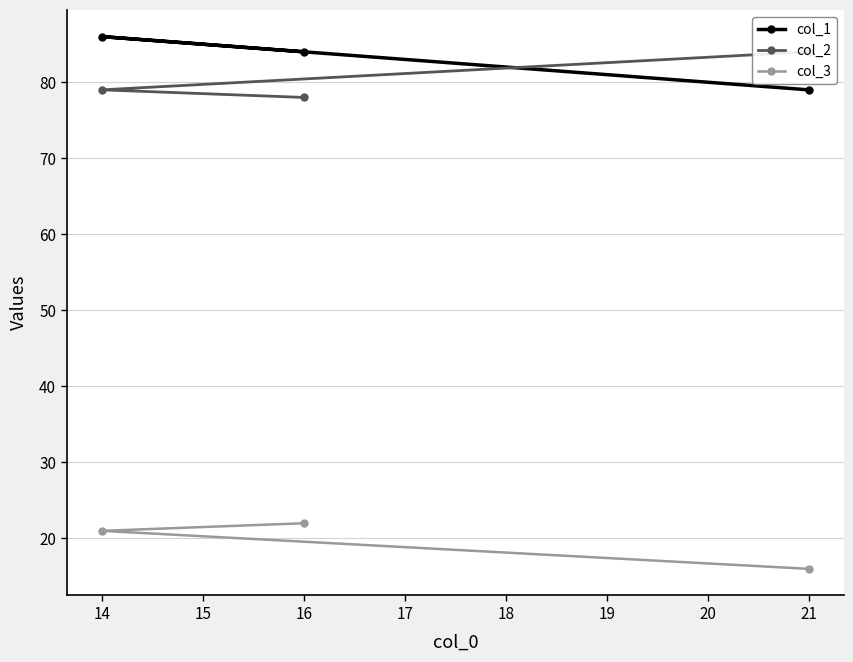

Does the chart have visible grid lines?

Yes